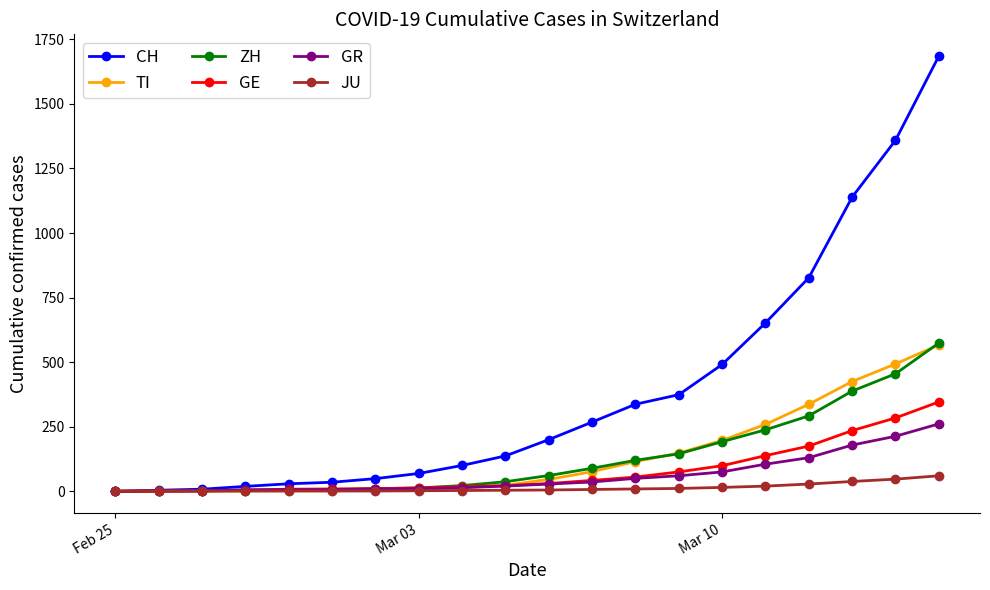

What is the highest value of the TI series?

567